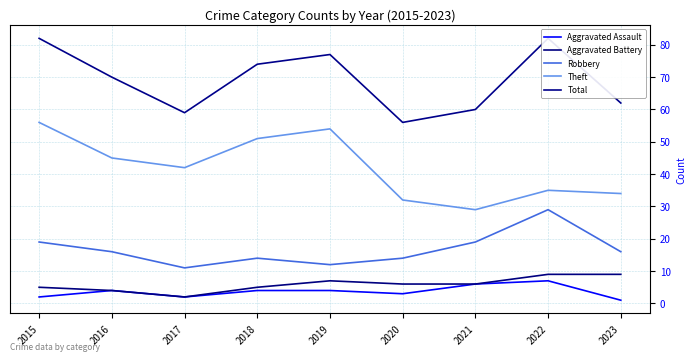

How many data points in Total are above 70?

4